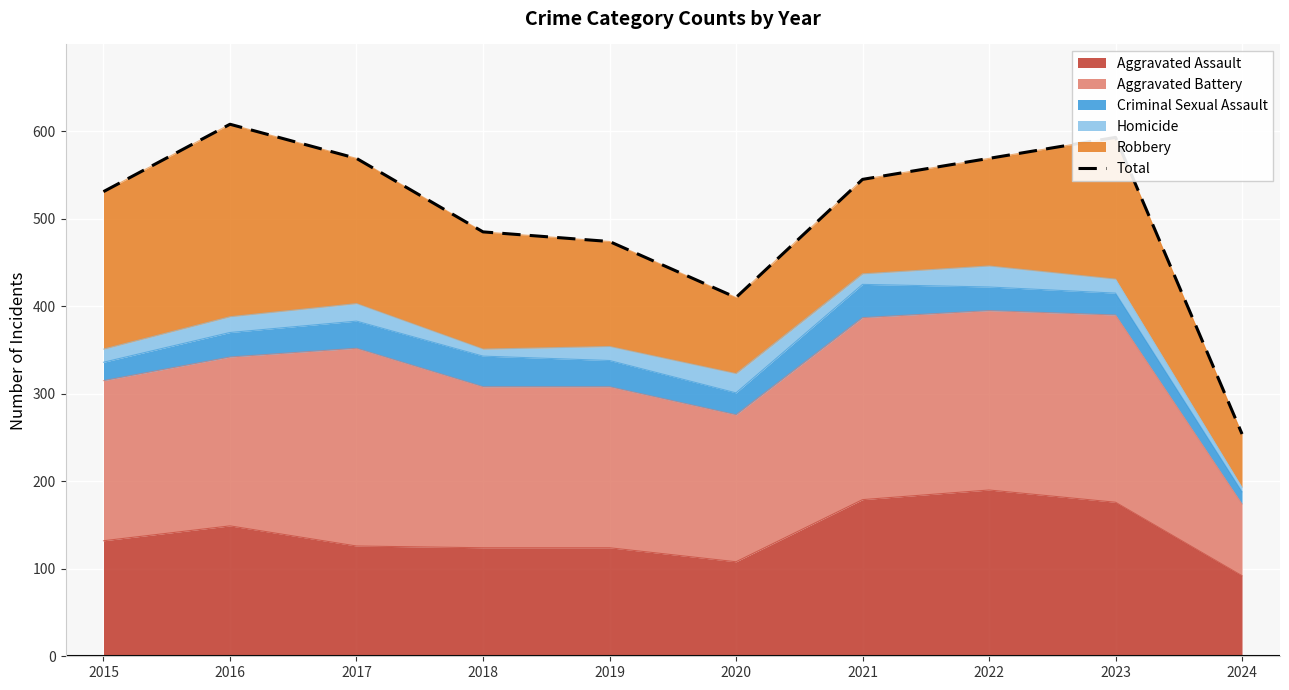

What is the minimum value shown in the chart?

254